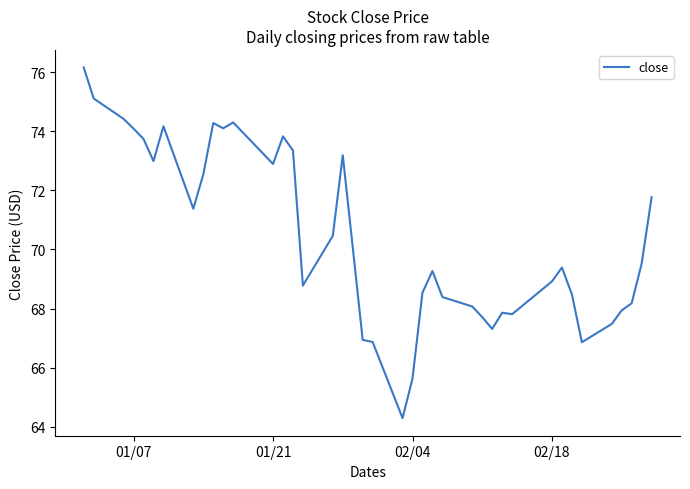

What is the maximum value shown in the chart?

76.2